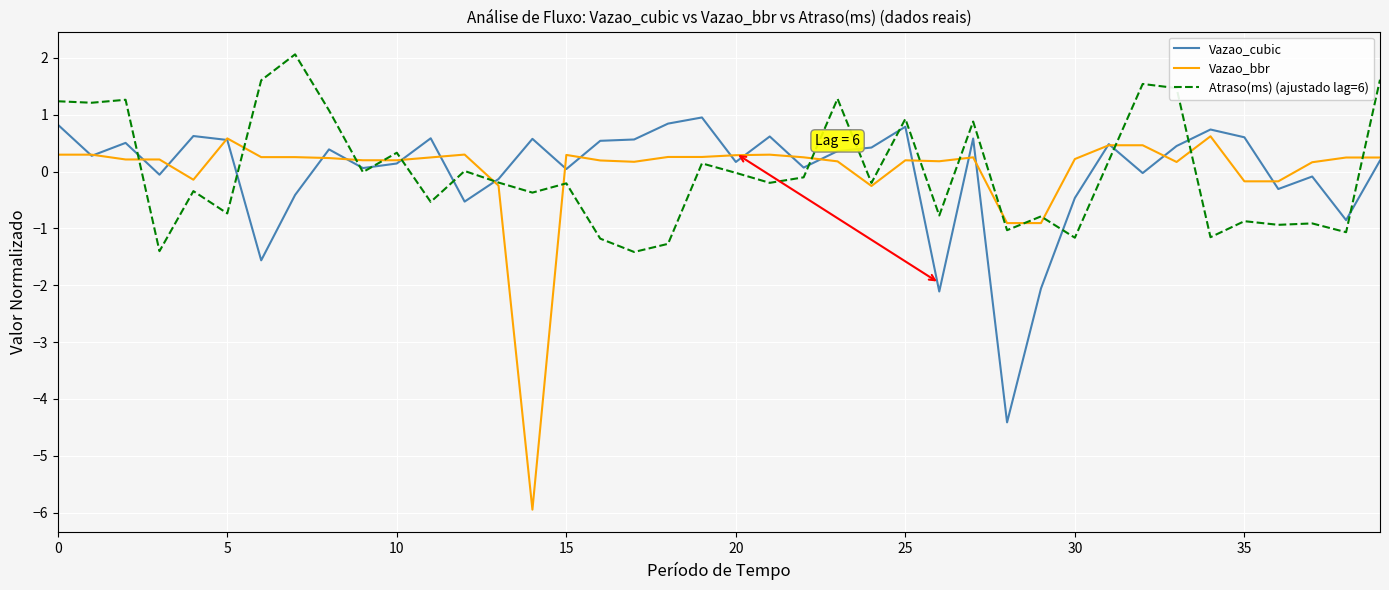

What is the difference between the maximum and minimum values in the Atraso(ms) (ajustado lag=6) series?

3.5